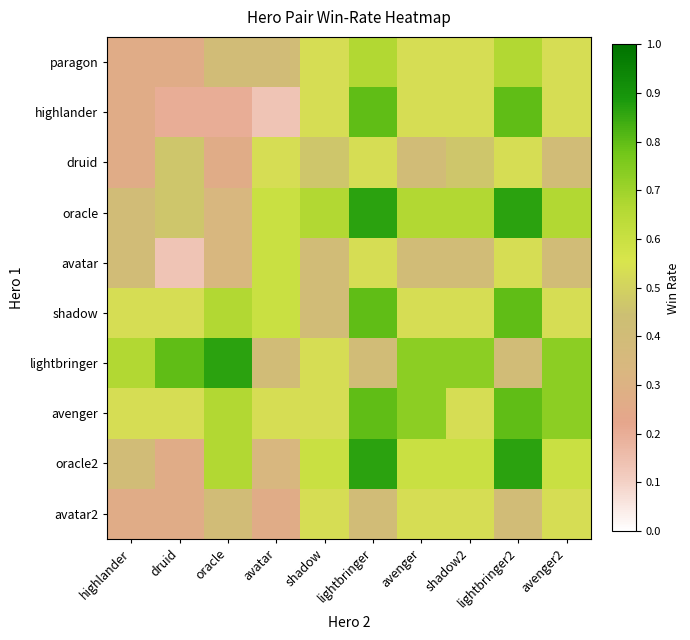

Which series has the widest spread of values?

highlander